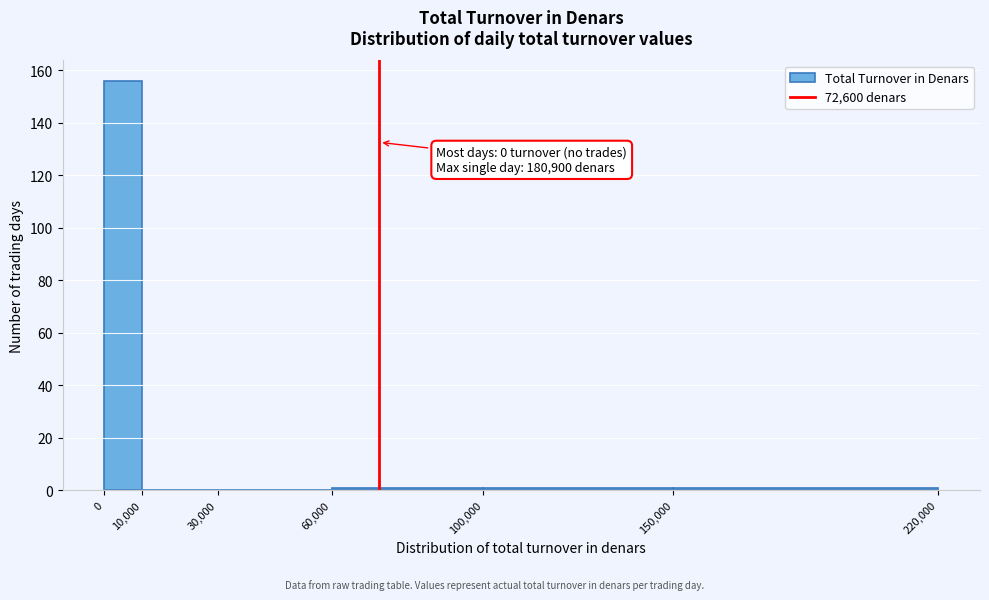

Over which range of the x-axis is the bar tallest?

0 to 10,000